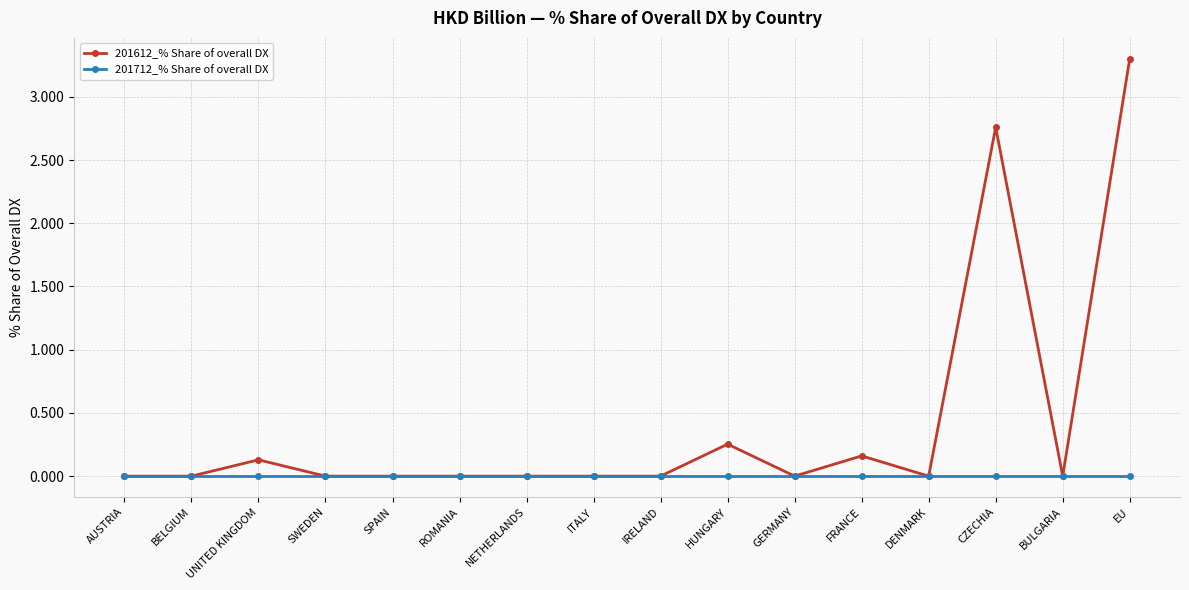

How many lines are shown in the chart?

2